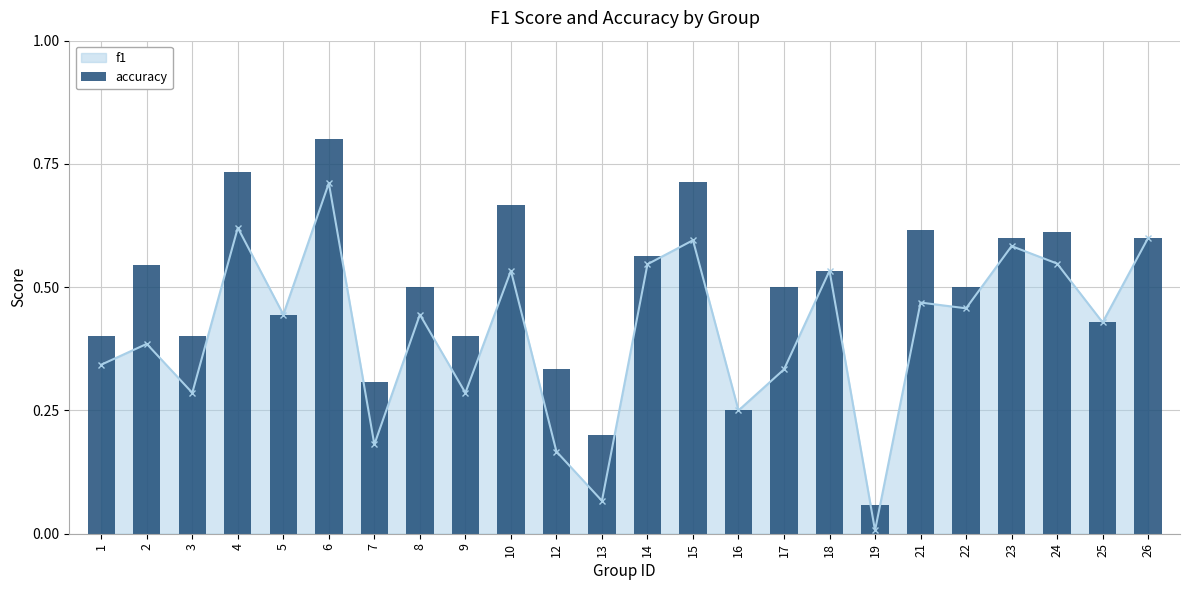

What is the average value?

0.5